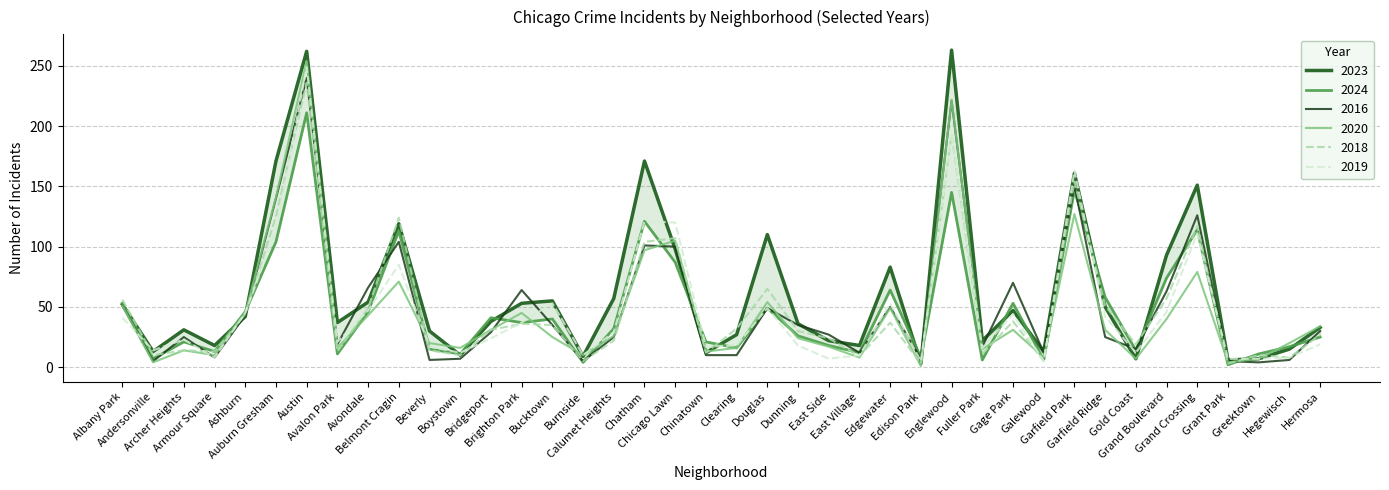

What is the maximum value shown in the chart?

263